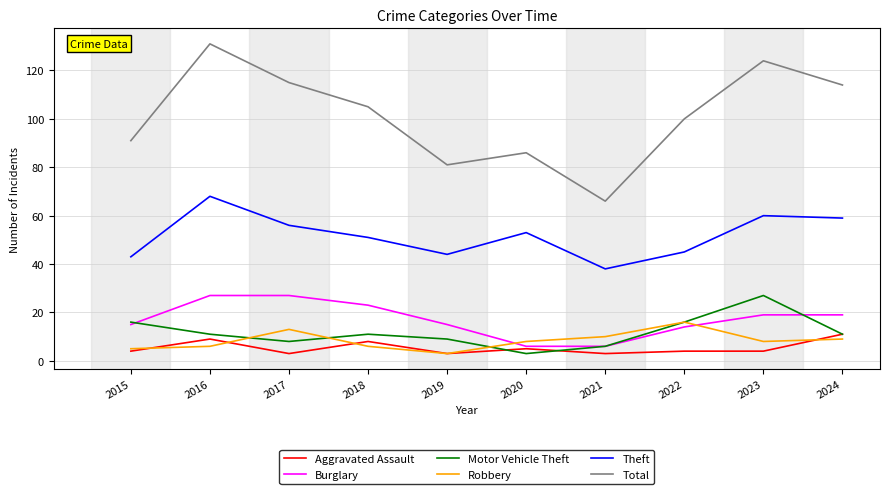

Count the number of categories in the chart.

10